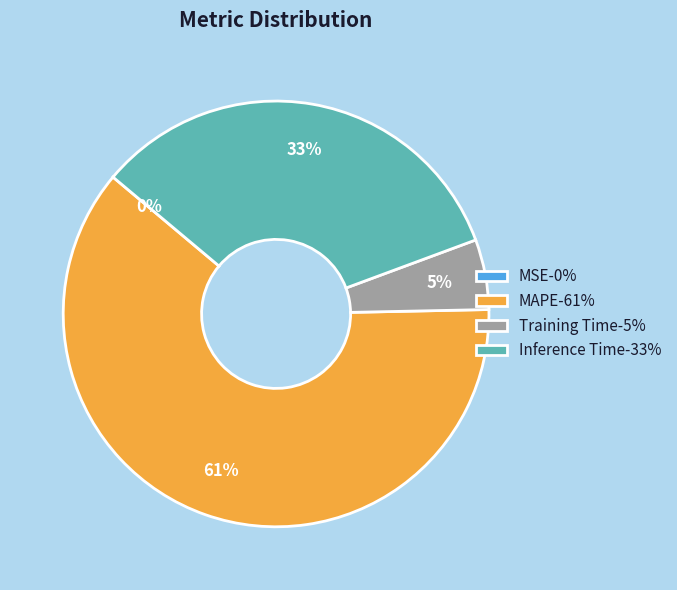

Which has a higher value, MAPE-61% or Inference Time-33%?

MAPE-61%